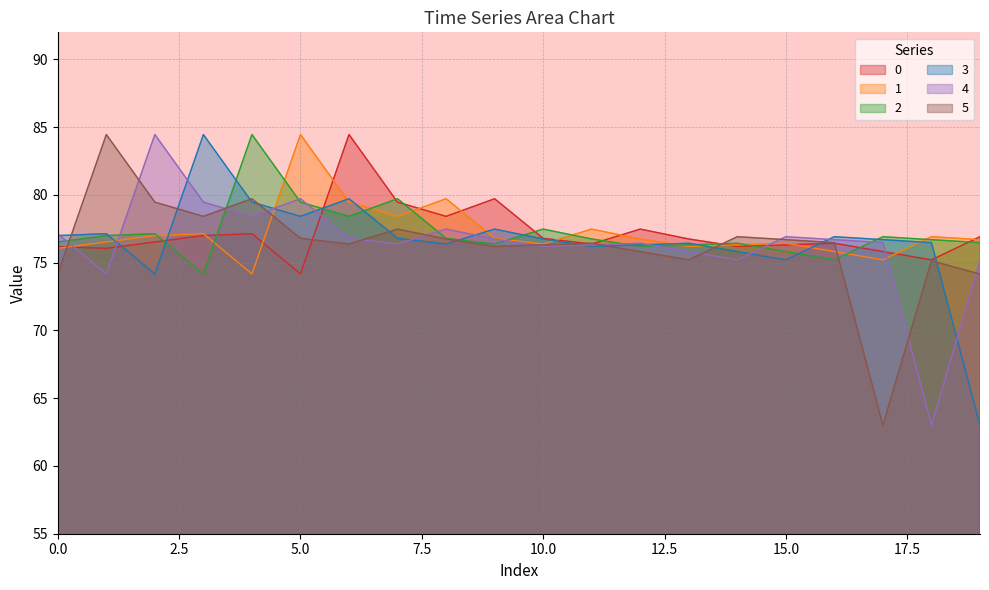

What value does the 1 series have at 5.0?

84.5